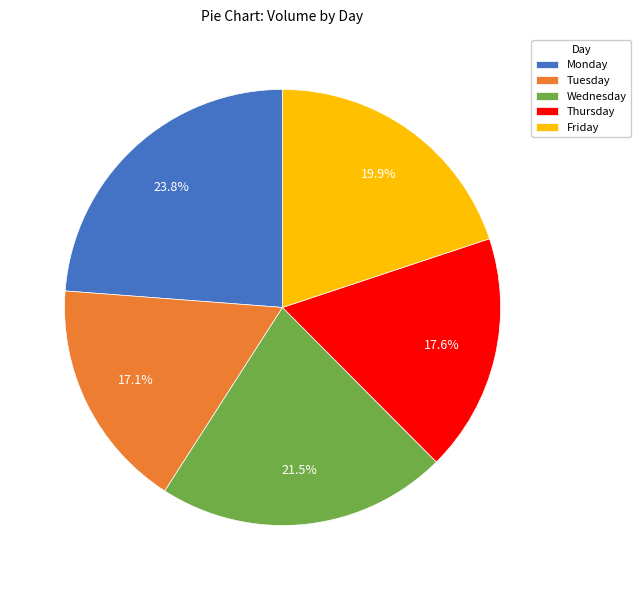

Is Wednesday the majority of the pie?

No